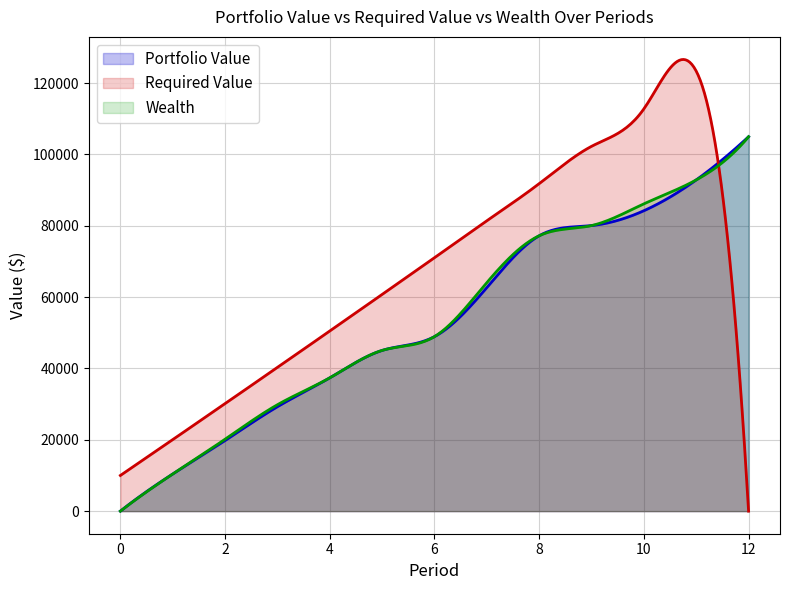

Is it true that Portfolio Value equals 43504.0 at 10?

False